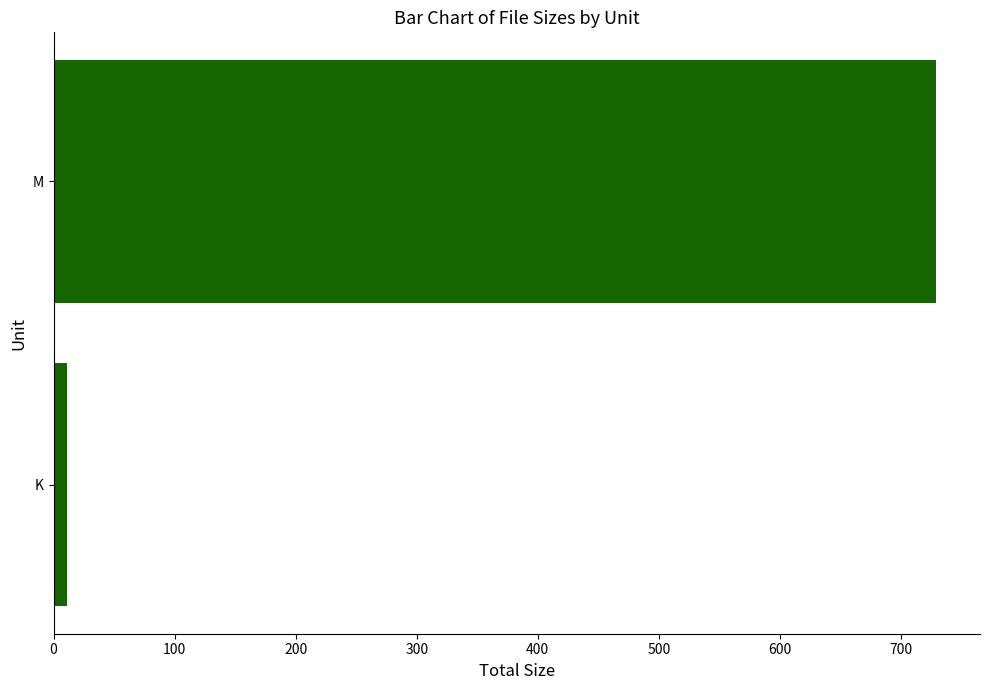

What is the sum of all values?

740.3